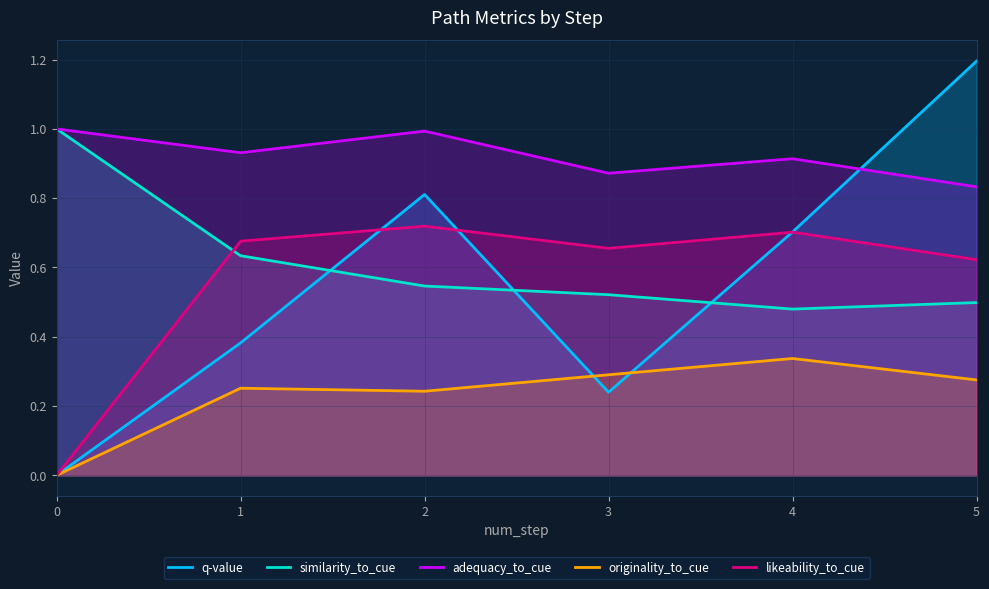

True or false: adequacy_to_cue and similarity_to_cue cross at least once.

False